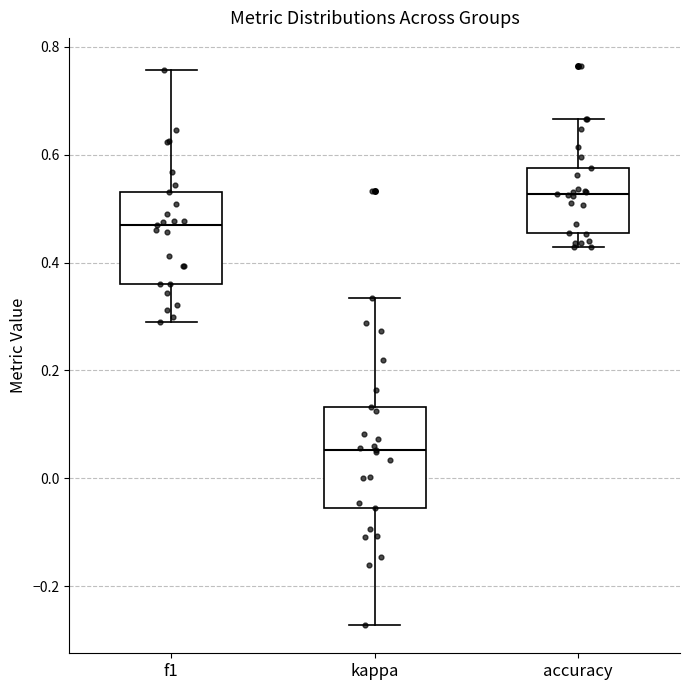

Where does the lower whisker of the box for accuracy end on the y-axis? The values are not printed on the chart, so give them approximately, as read against the axis.

0.42